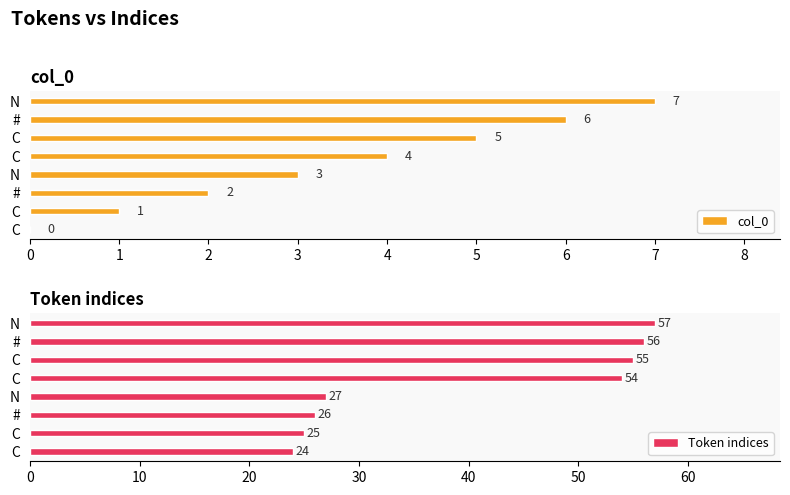

Which has a higher value, # or C?

#